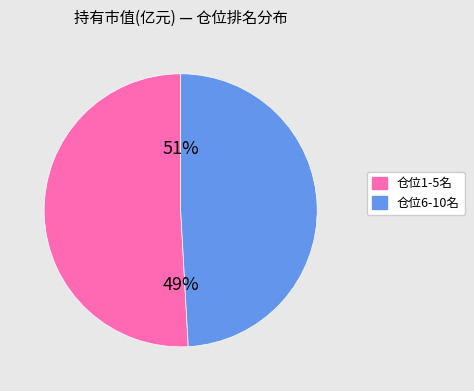

Is it true that 17 is 8% of the pie?

False